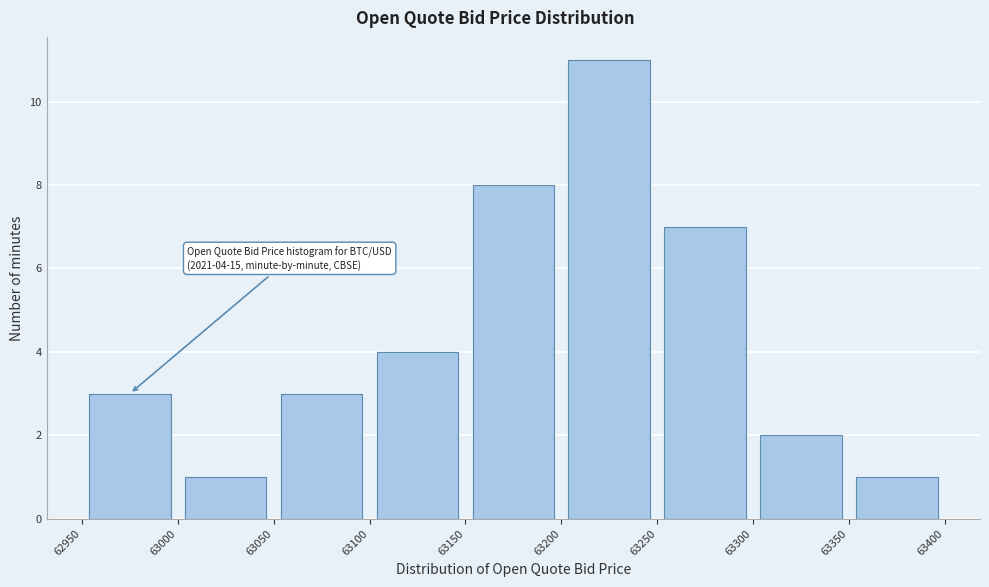

Over which range of the x-axis is the bar tallest?

63200 to 63250